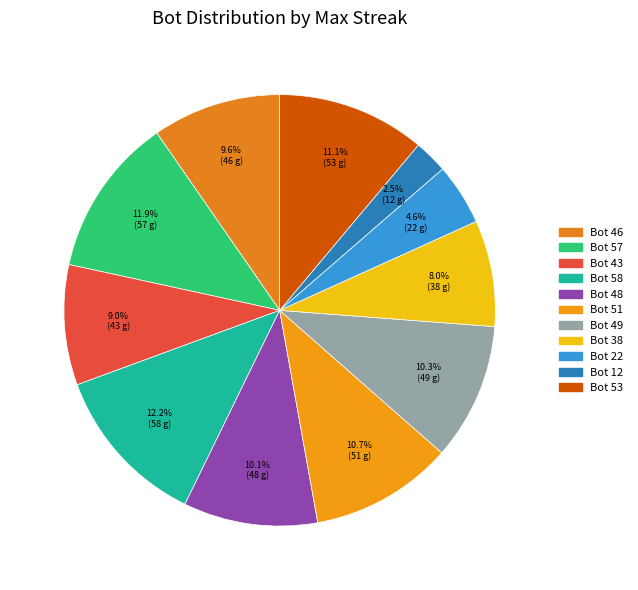

How many segments does this pie chart have?

11